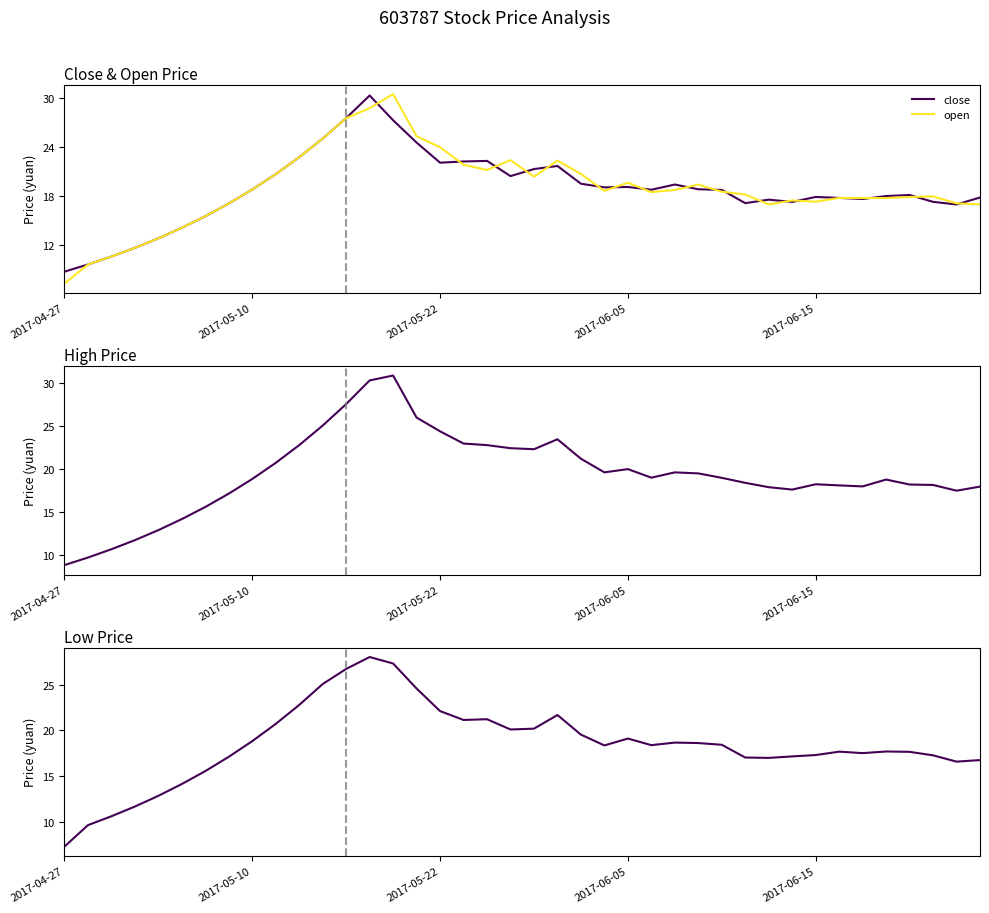

What is the lowest value of the open series?

7.3